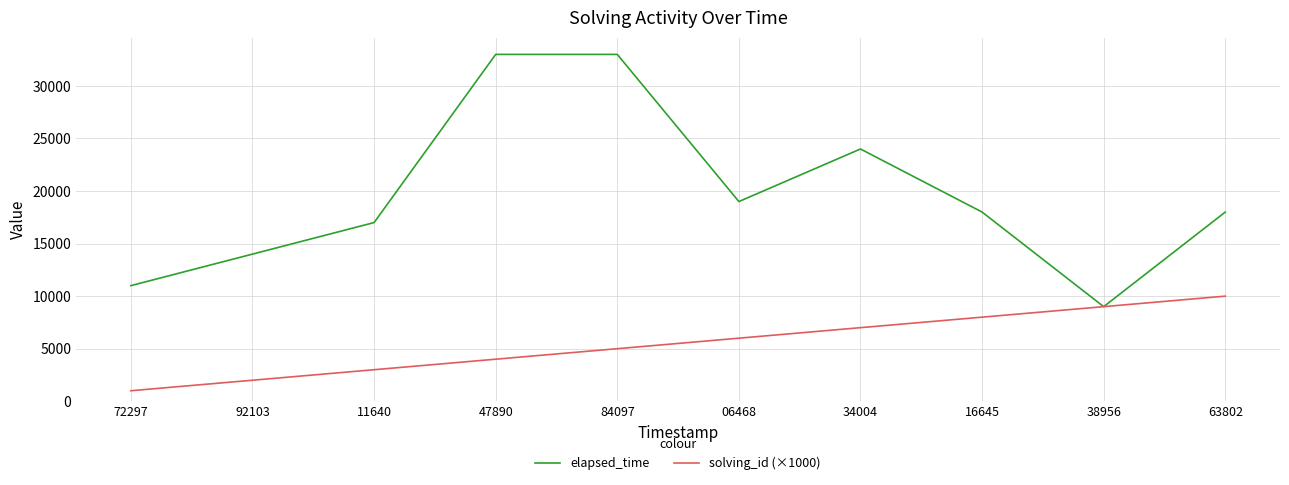

What is the difference between the second highest and minimum values in the elapsed_time series?

24000